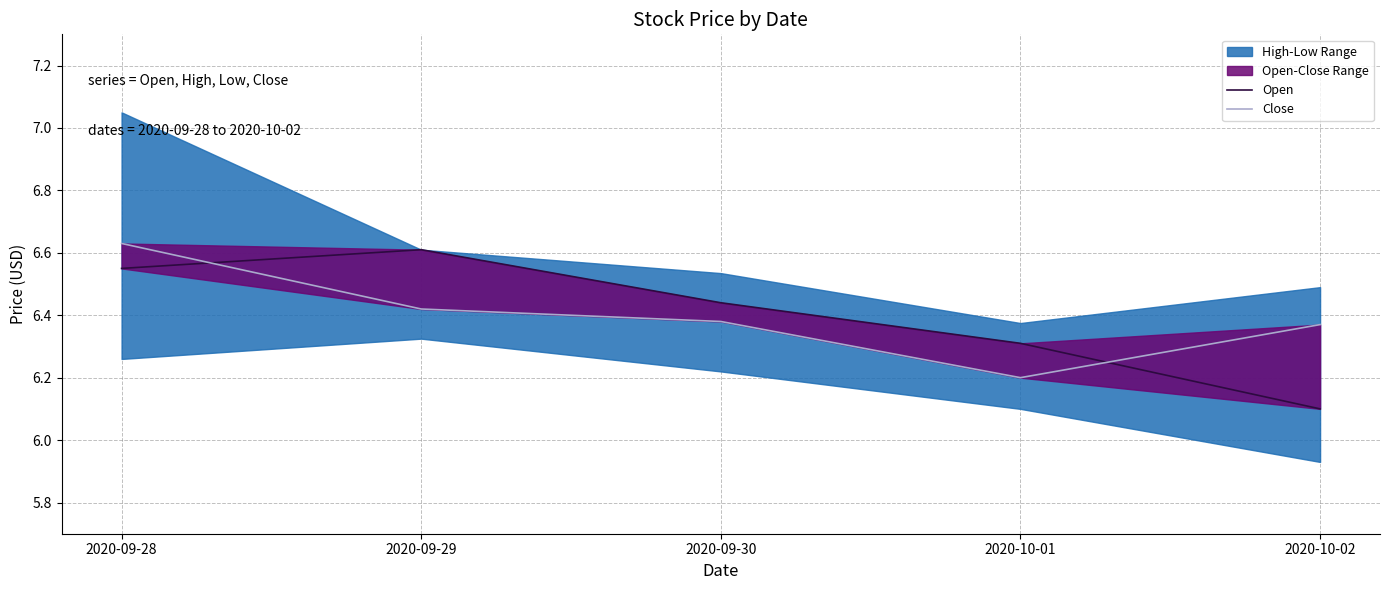

Which series has the largest range (max minus min)?

Open